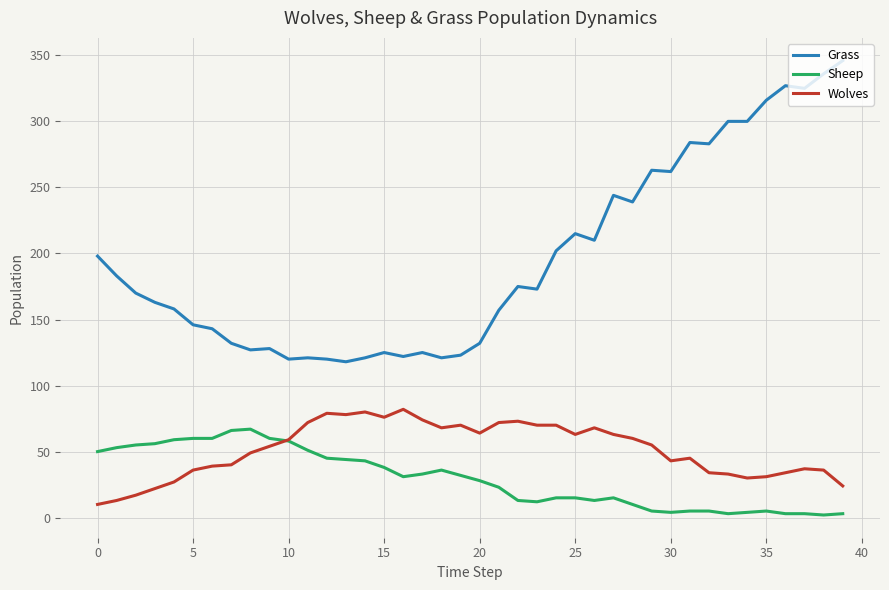

Which series has the largest total across all categories?

Grass